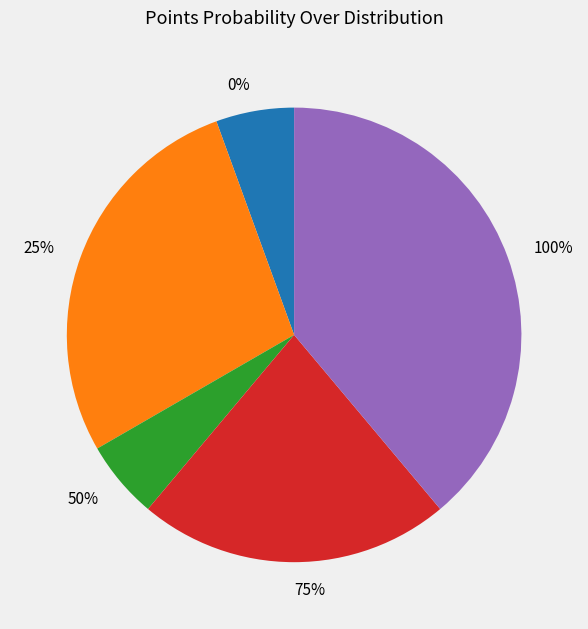

To the nearest percent, what portion does 50% represent?

6%